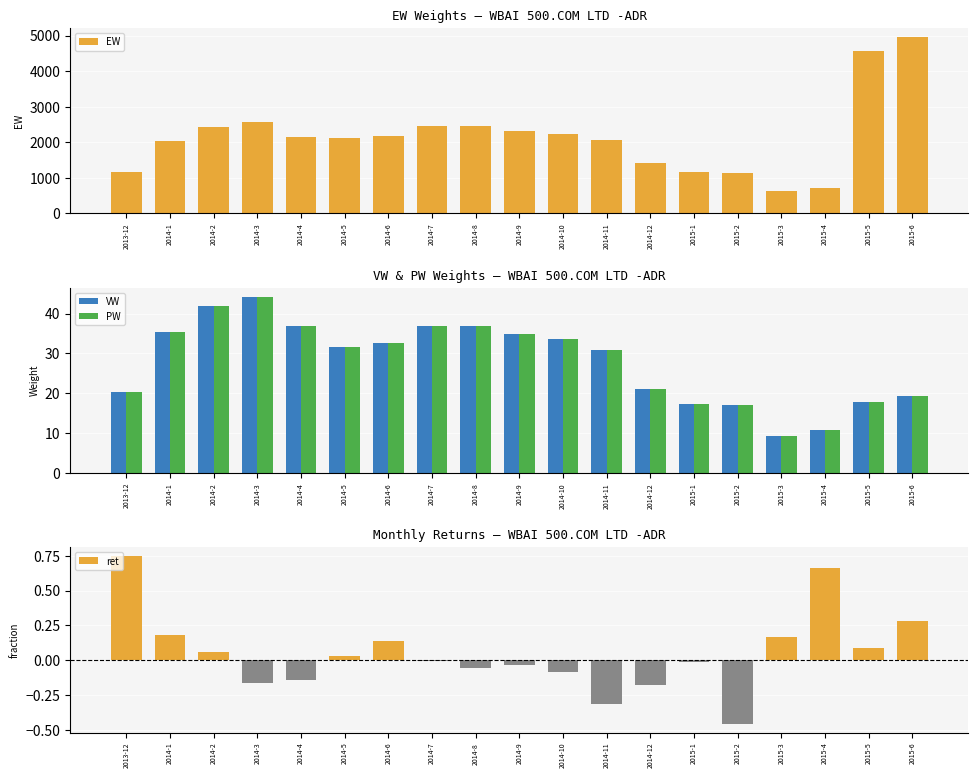

How many bars are there in total?

76